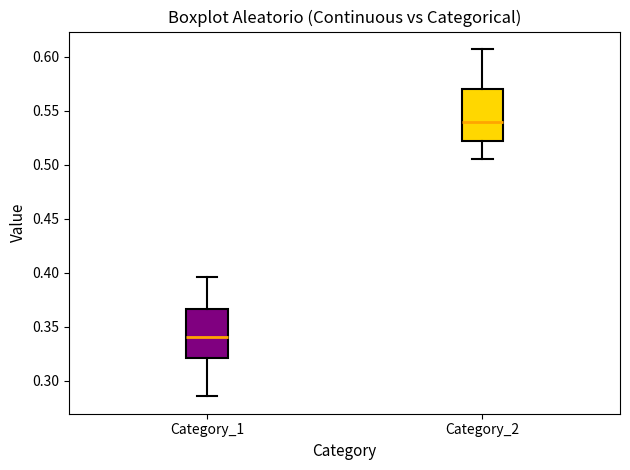

Reading left to right, transcribe this box plot: for each box, give where its median line is, the range the box spans, and where its two whiskers end, as read against the y-axis. The values are not printed on the chart, so give them approximately, as read against the axis.

Category_1: median 0.340, box 0.320 to 0.365, whiskers 0.285 to 0.395
Category_2: median 0.540, box 0.520 to 0.570, whiskers 0.505 to 0.605